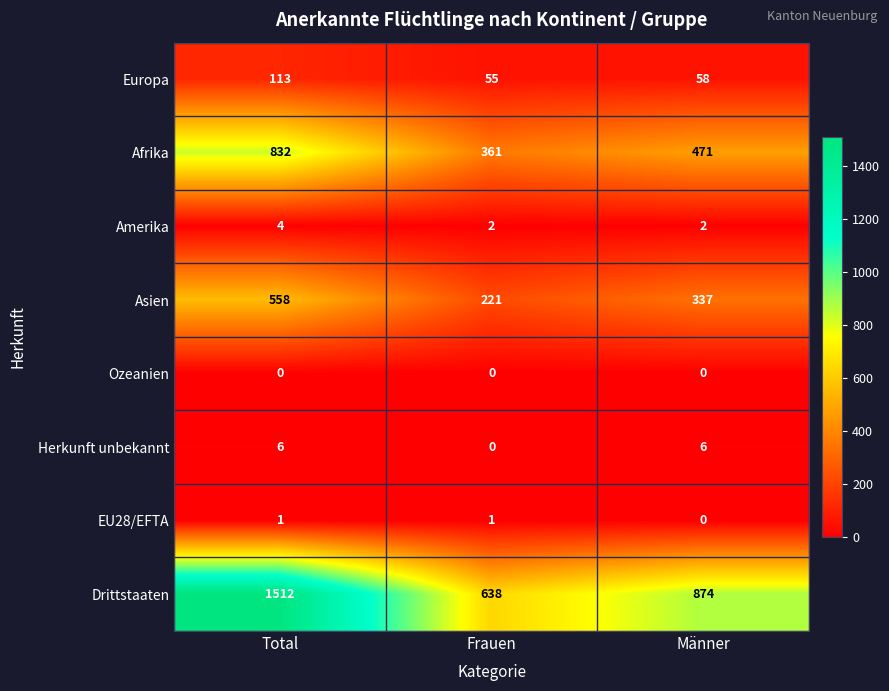

What is the total value across all series at Total?

3026